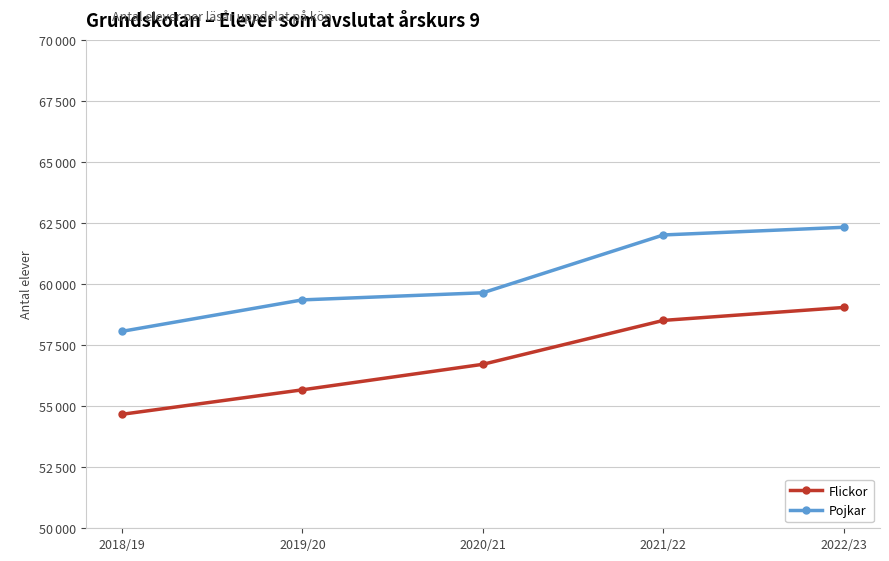

Does the chart have visible grid lines?

Yes